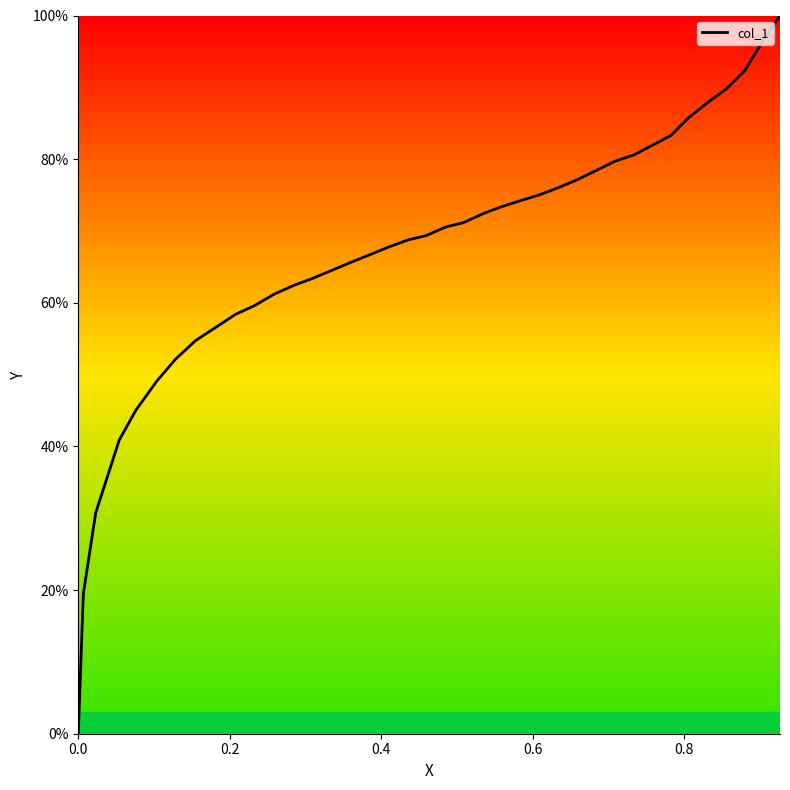

What is the average value?

66.7